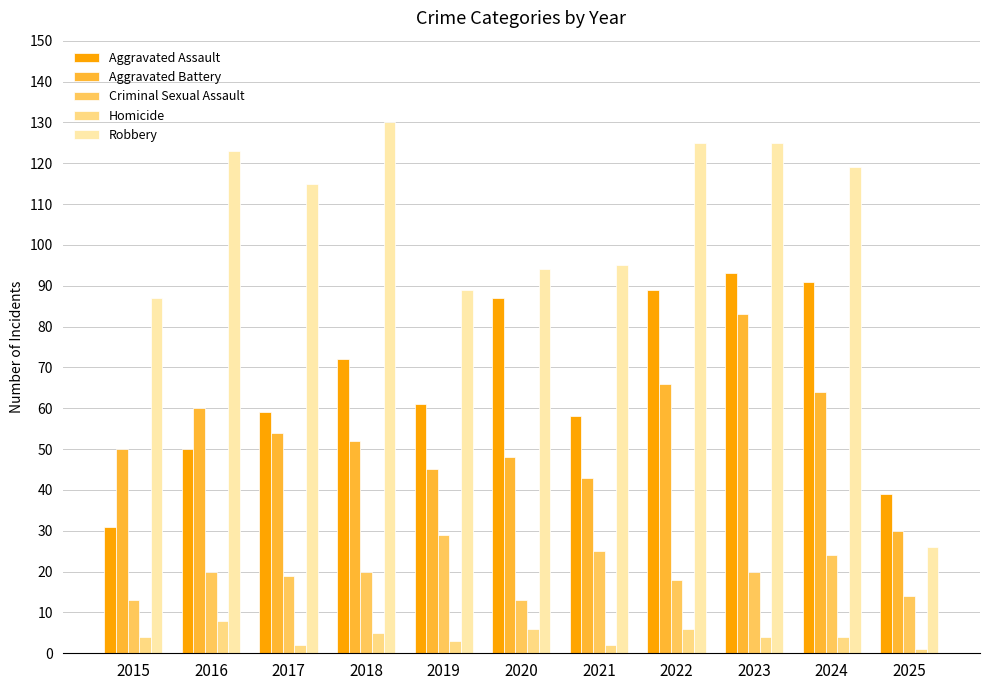

What is the difference between the second highest and minimum values in the Aggravated Assault series?

60